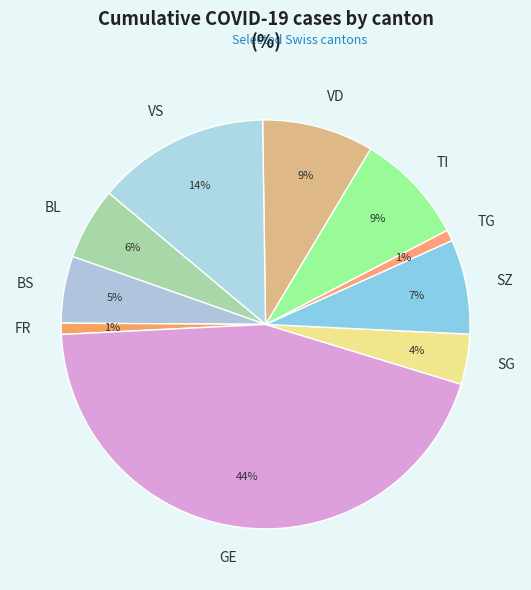

To the nearest percent, what portion does TI represent?

9%